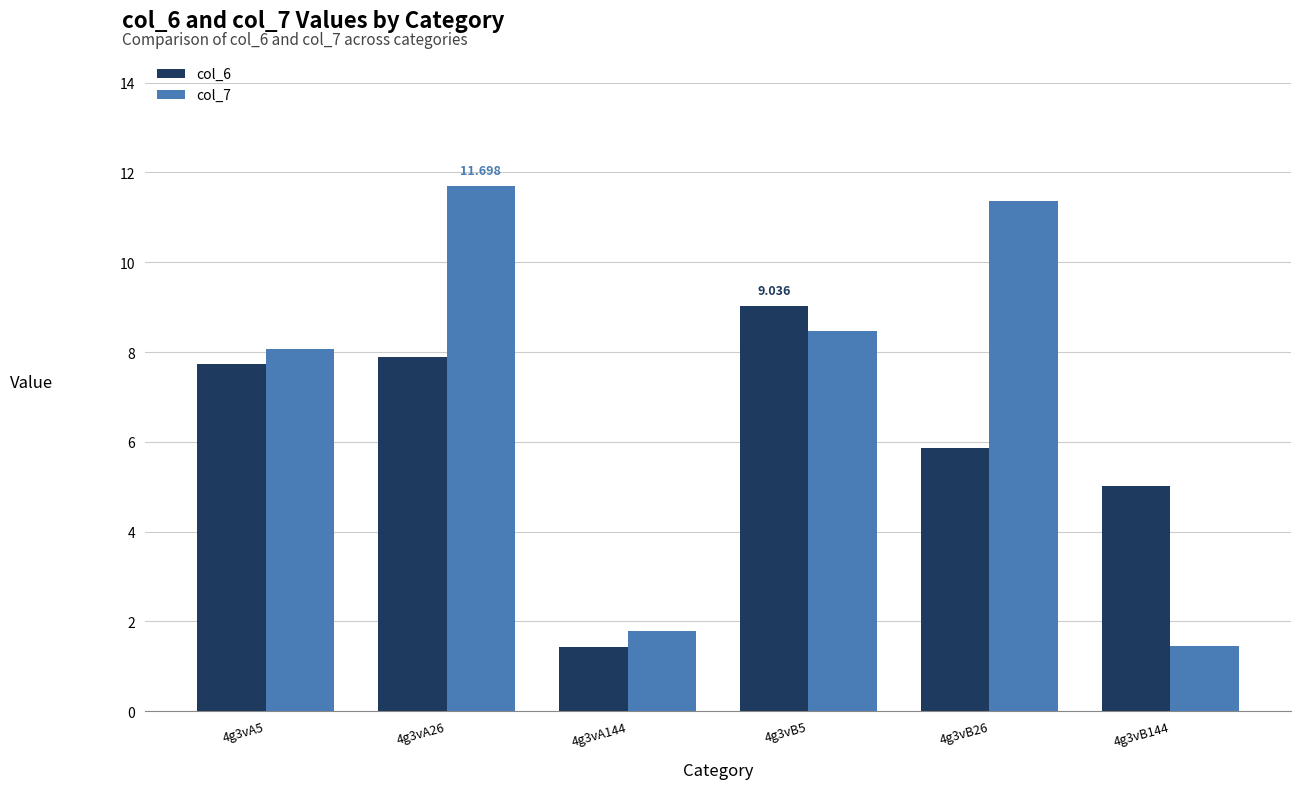

What is the difference between the maximum and minimum values in the col_7 series?

10.2